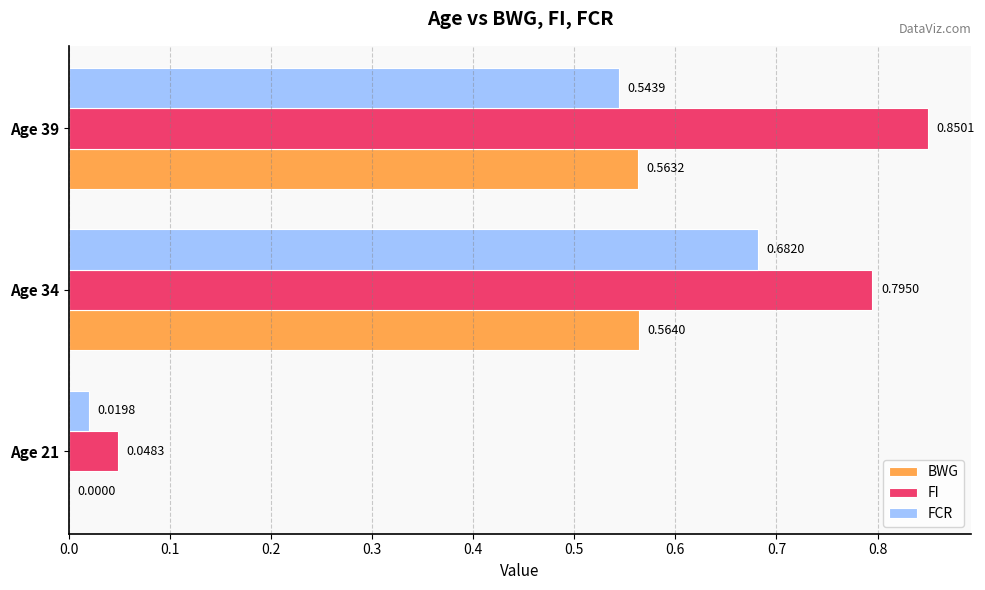

Is the value of FCR at Age 34 greater than the value of BWG at Age 39?

Yes